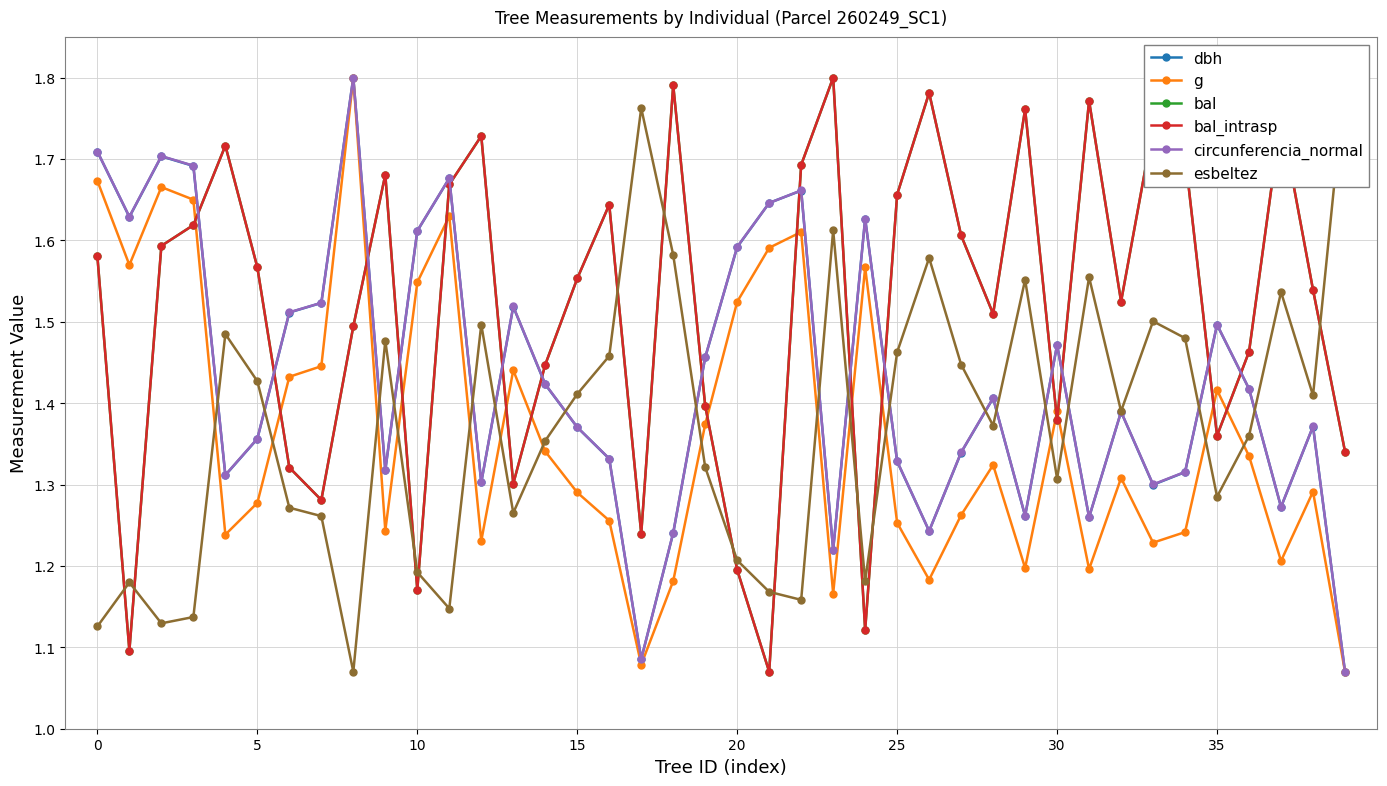

What is the difference between the dbh values at 21 and 9?

0.3